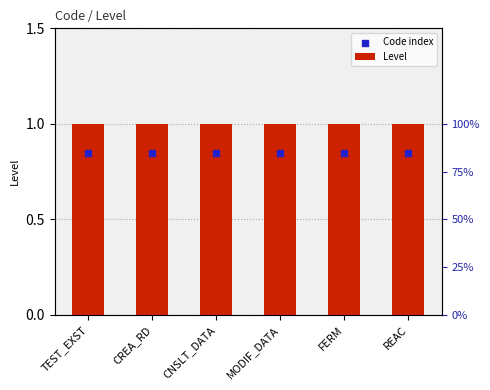

At which category is the sum across all series the highest?

TEST_EXST